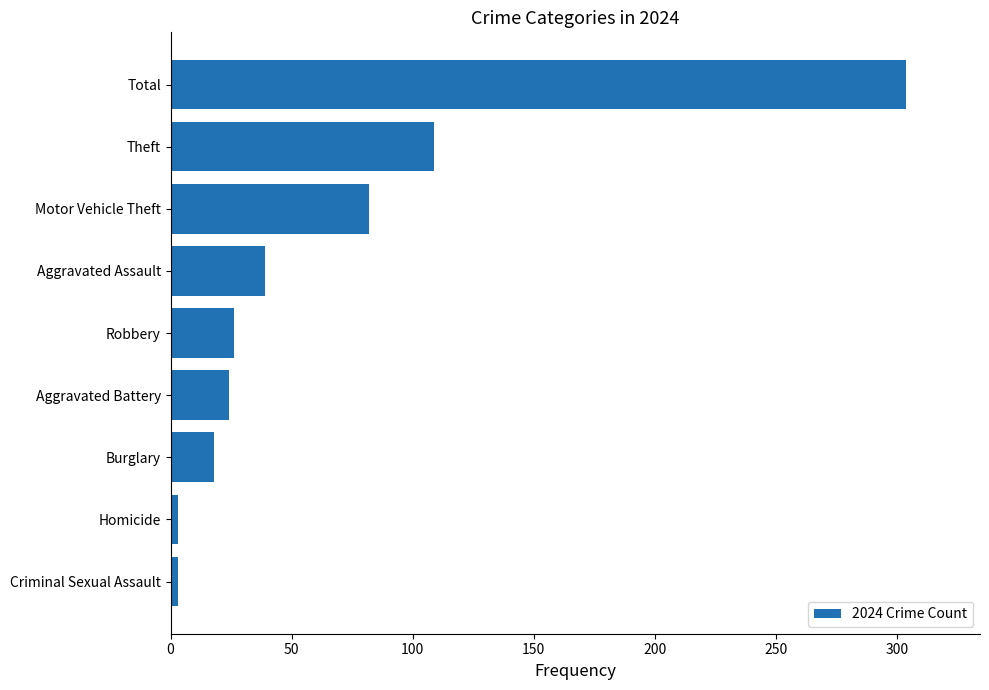

Which category has the highest value across all series?

Total